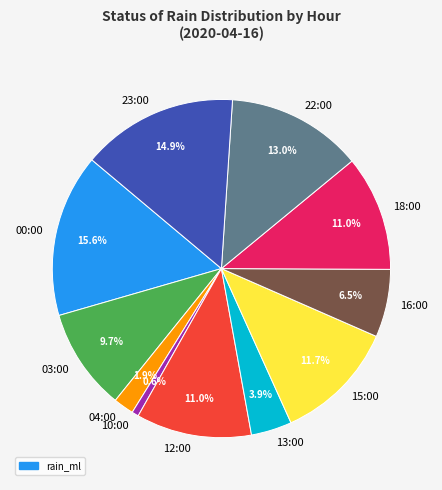

Is there any slice that represents more than half of the pie?

No